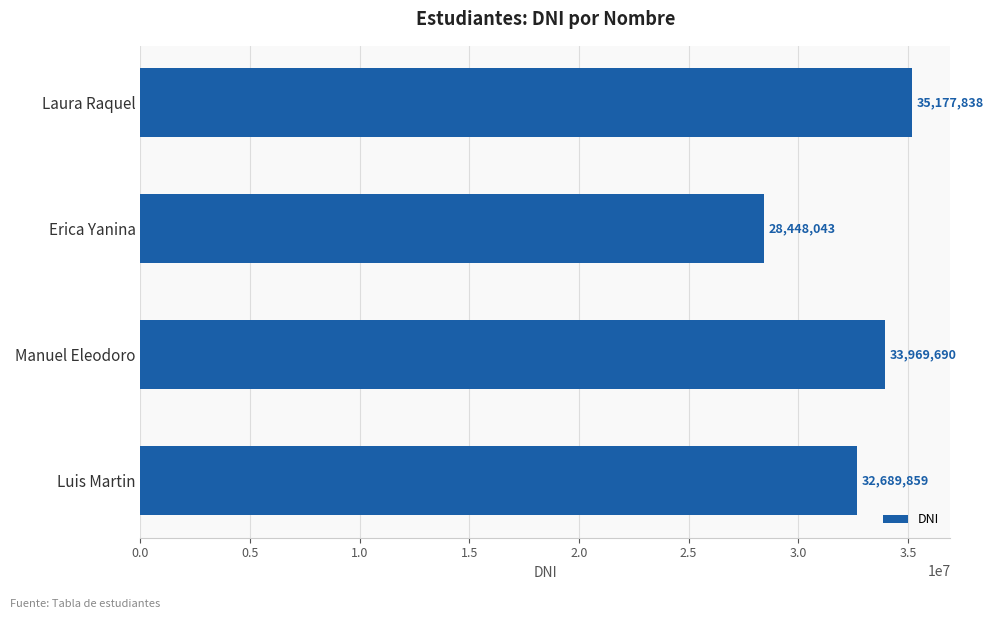

Reading bottom to top, extract all data points from this chart.

Luis Martin=32689859	Manuel Eleodoro=33969690	Erica Yanina=28448043	Laura Raquel=35177838